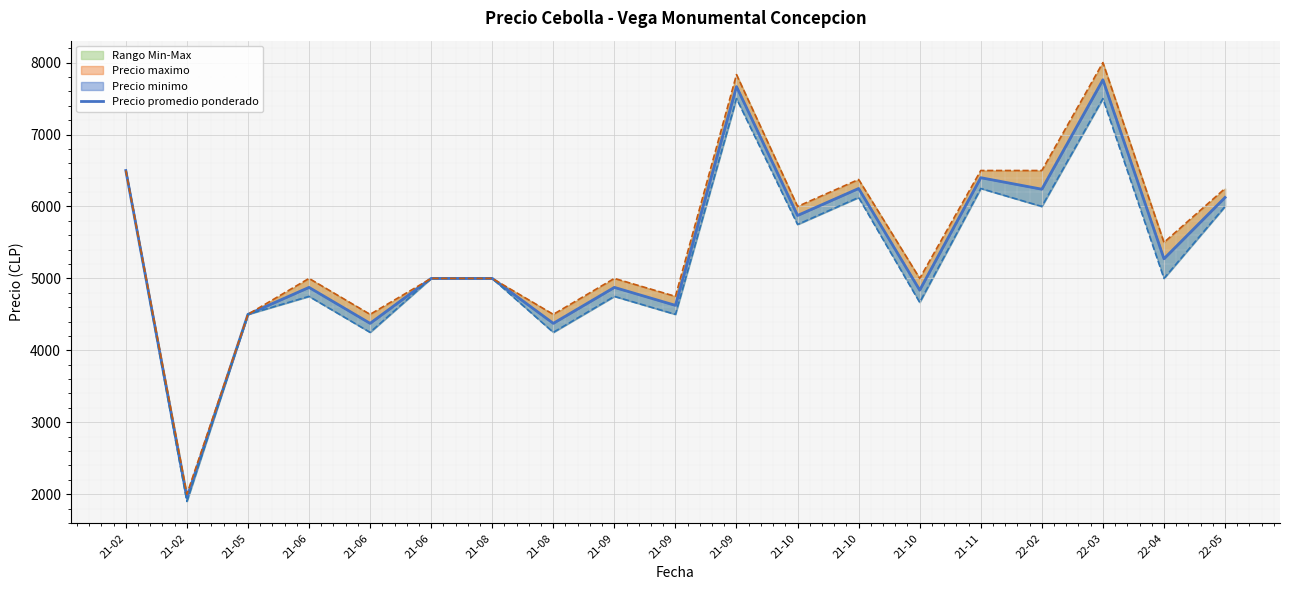

Reading right to left, transcribe all the data shown in this chart.

6125.0	5273.0	7761.0	6240.0	6400.0	4837.0	6250.0	5875.0	7666.7	4625.0	4875.0	4375.0	5000.0	5000.0	4375.0	4875.0	4500.0	1950.0	6500.0